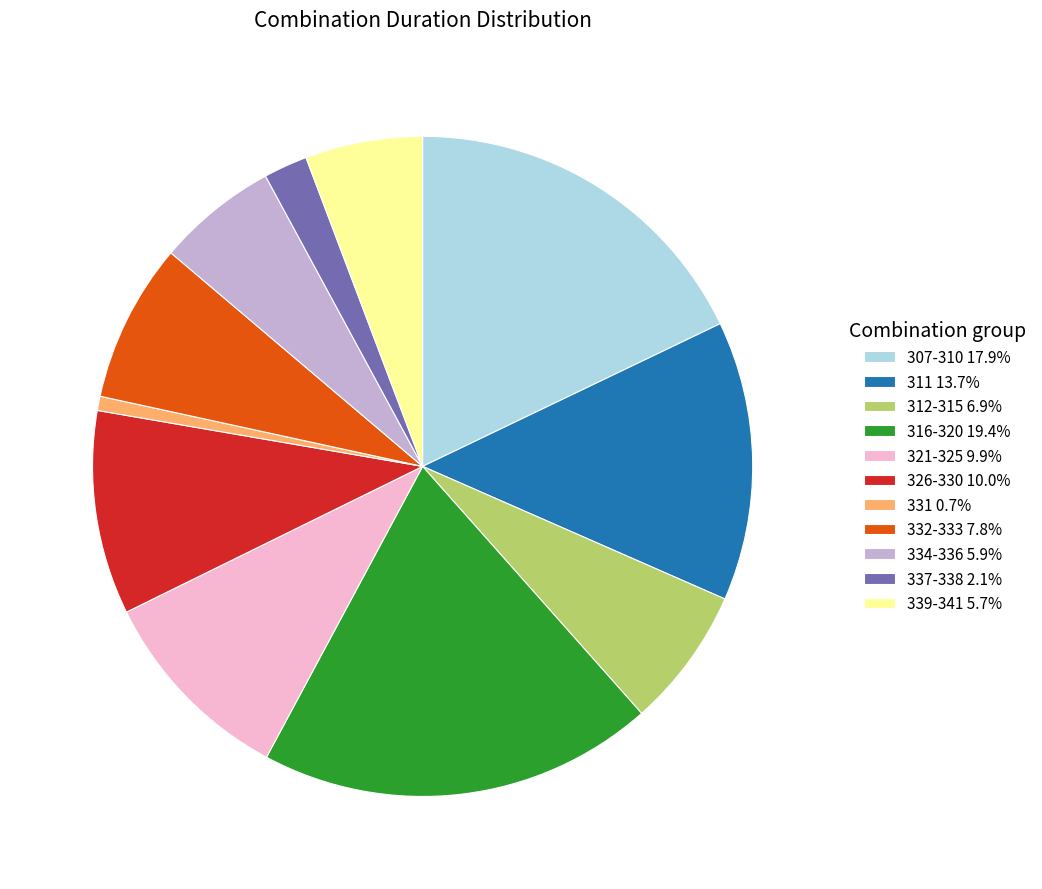

Does 316-320 19.4% represent more than half of the total?

No